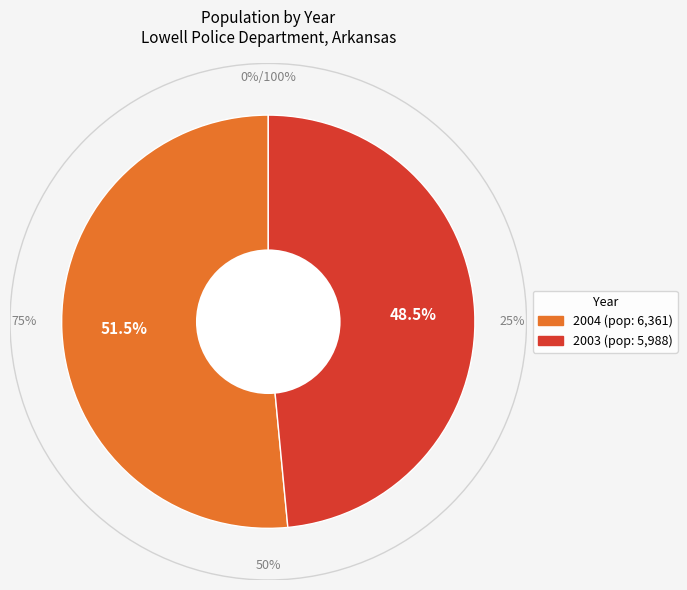

Which has a higher value, 2003 or 2004?

2004